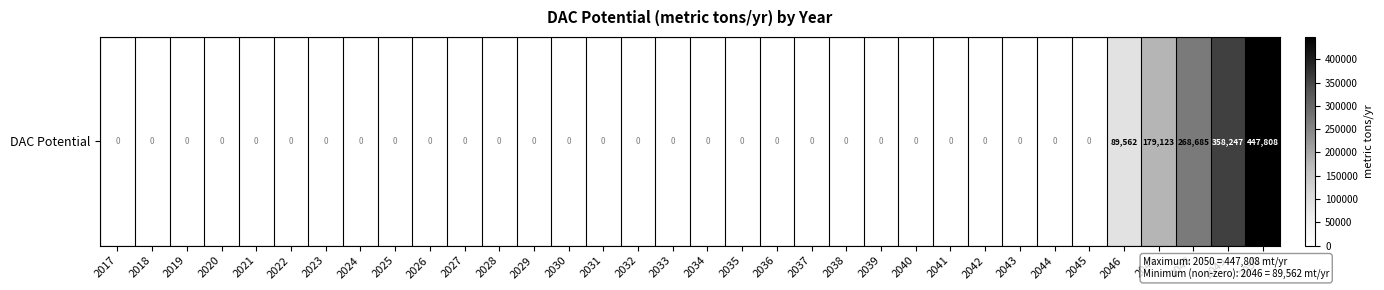

Is it true that the value at 2018 is 0.0?

True